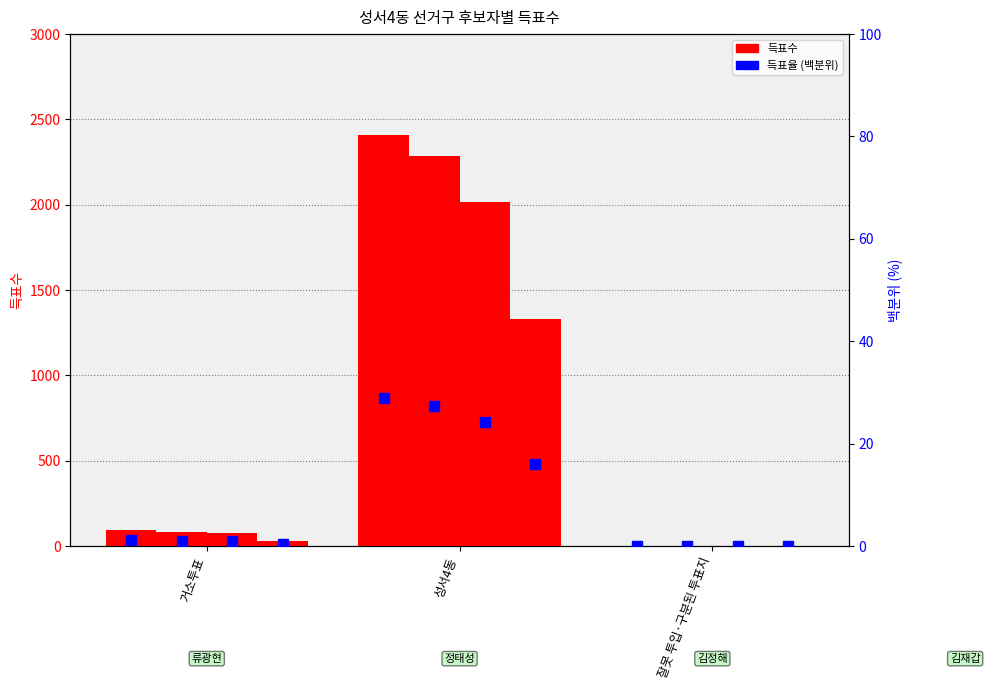

Which has a higher value, 성서4동 or 잘못 투입·구분된 투표지?

성서4동